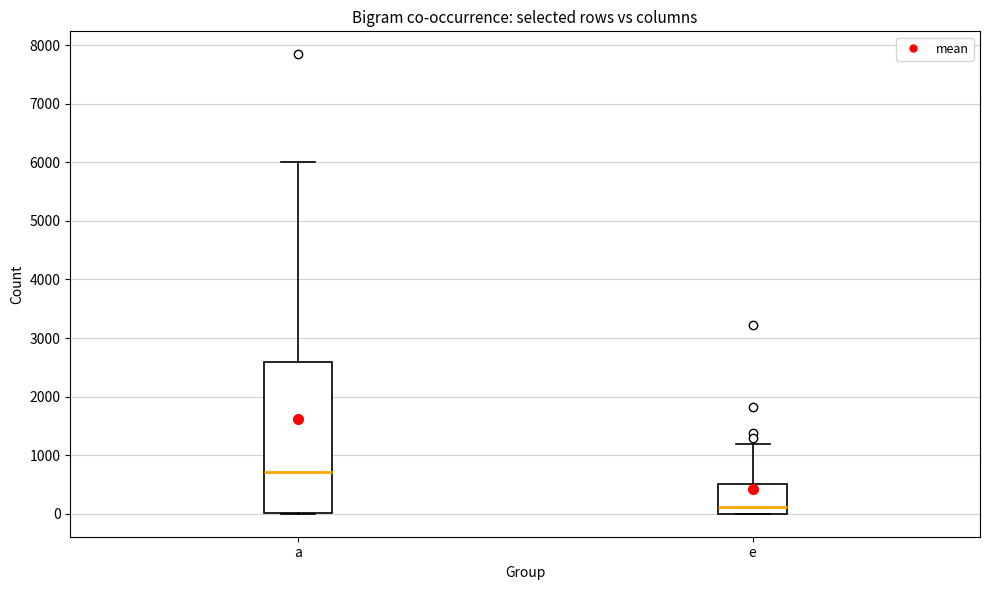

Which box's median line is the lowest?

е